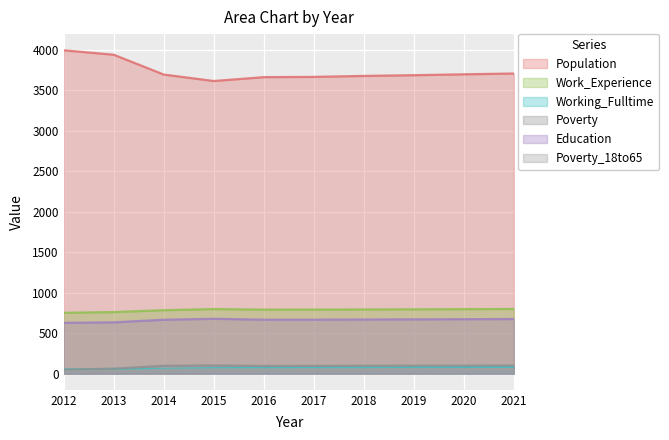

Reading left to right, extract all data points from this chart.

Population: 3997	3942	3697	3617	3665	3668	3680	3689	3700	3710
Work_Experience: 752	761	784	798	791	792	793	795	797	799
Working_Fulltime: 53	57	59	68	74	75	77	80	82	84
Poverty: 49	61	97	101	95	96	97	98	99	100
Education: 628	634	666	678	667	667	669	671	673	675
Poverty_18to65: 25	32	47	53	52	52	53	54	55	56